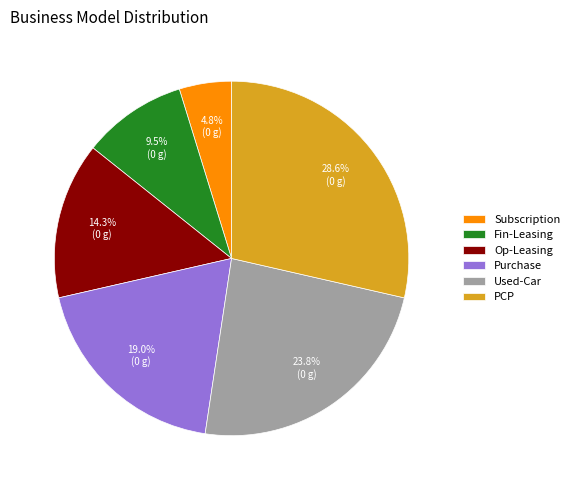

Between PCP and Purchase, which is larger?

PCP